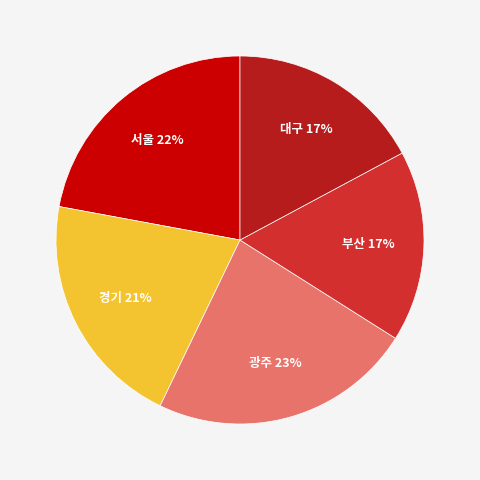

To the nearest percent, what is the combined percentage of 부산 and 대구?

34%